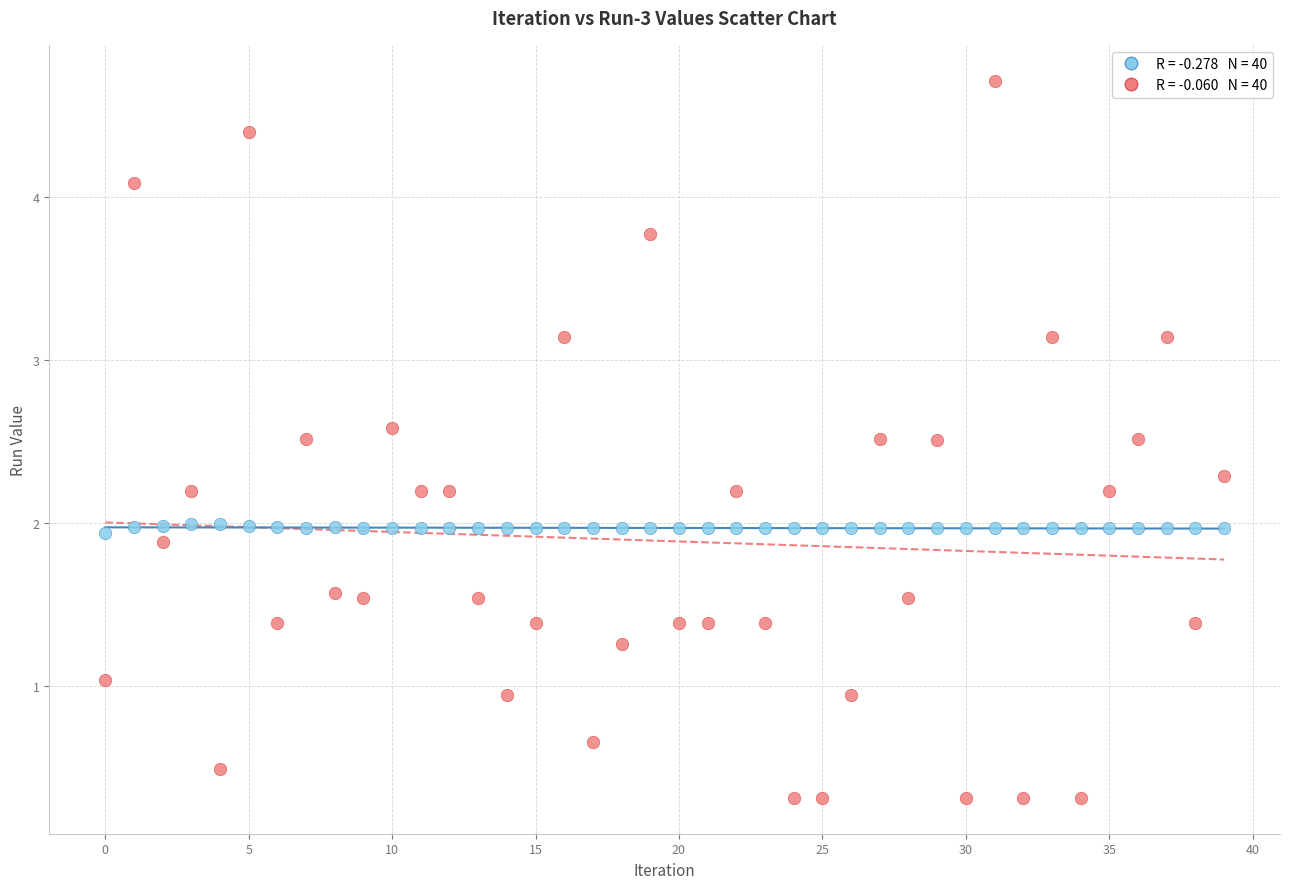

Across all data points, what is the range of Y values (max minus min)?

4.4